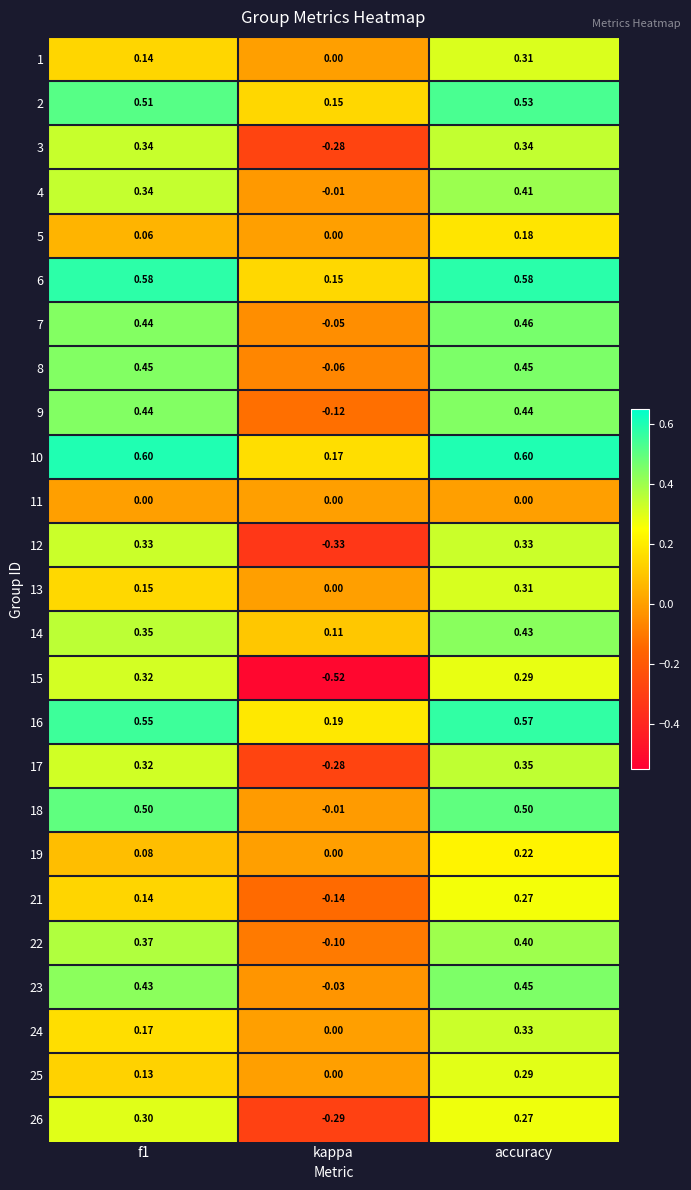

What is the difference between the highest and lowest values at accuracy?

0.6